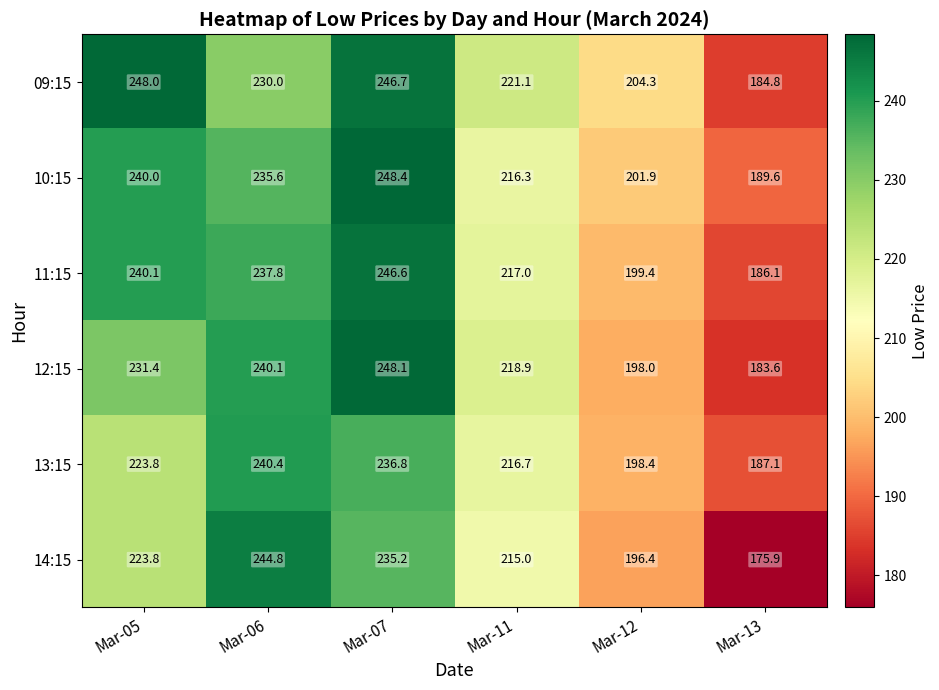

What is the difference between the highest and lowest values at Mar-11?

6.1